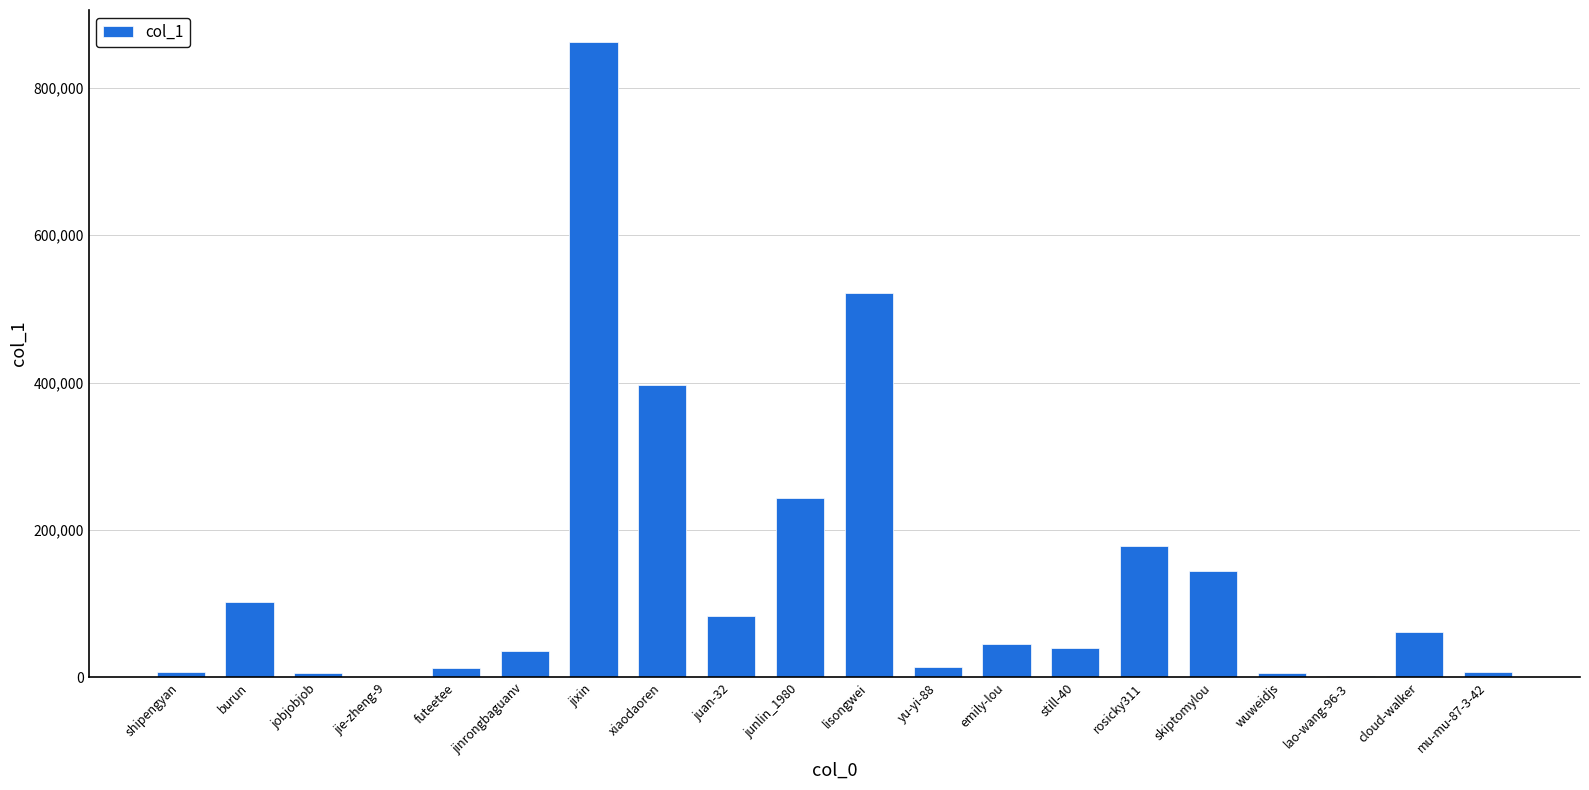

What is the change in value from futeetee to lisongwei?

+508397